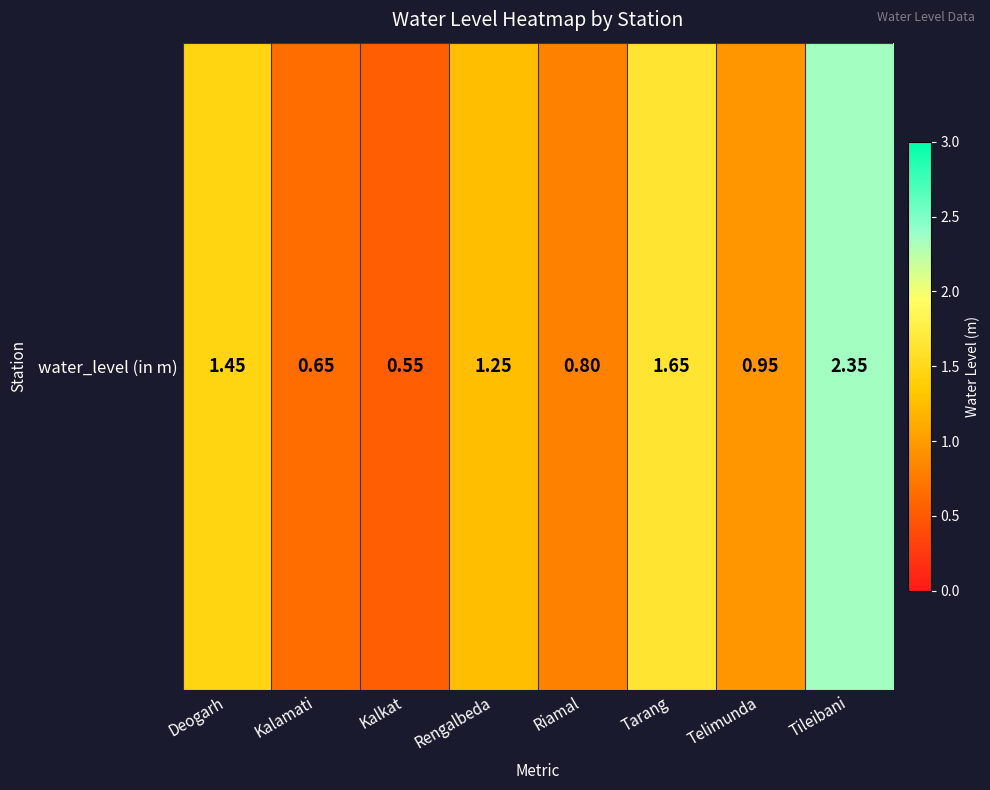

What is the minimum value shown in the chart?

0.6